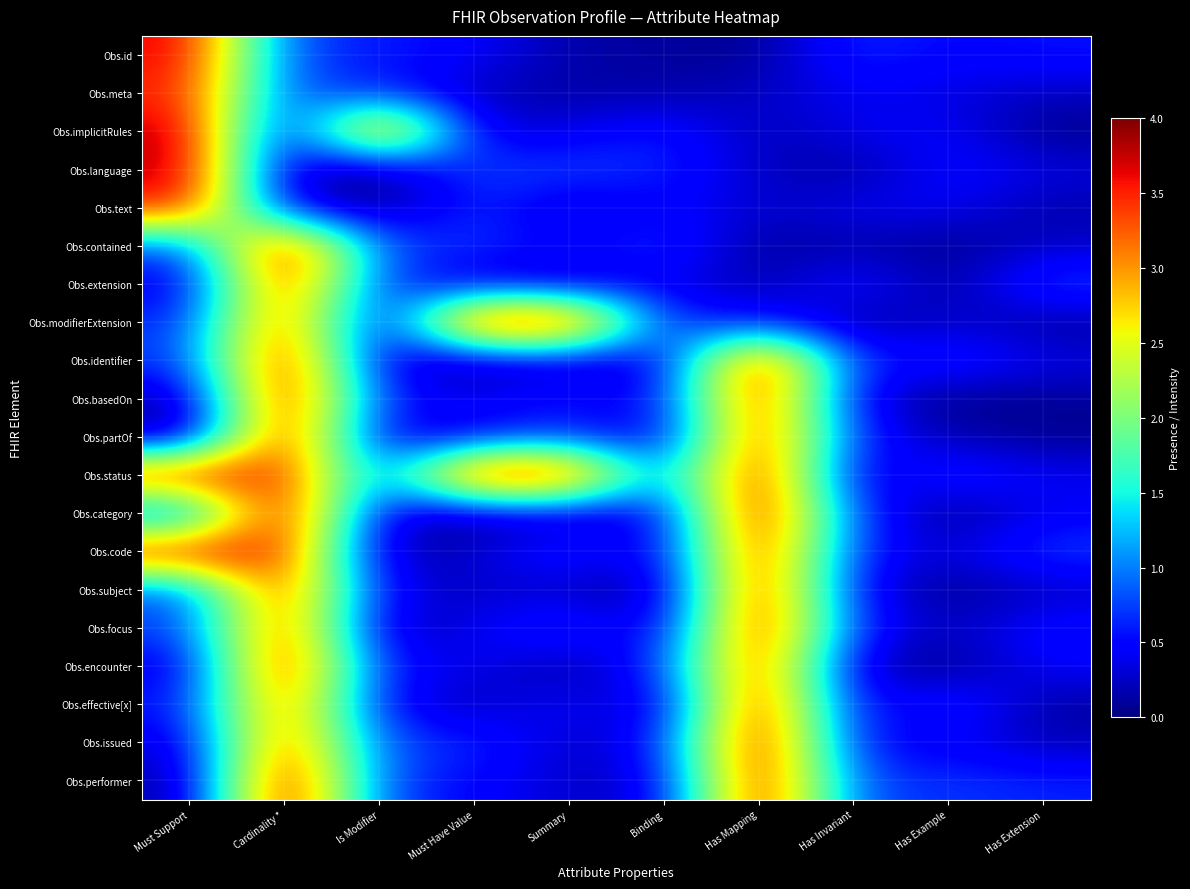

Which series has the largest total across all categories?

Obs.status